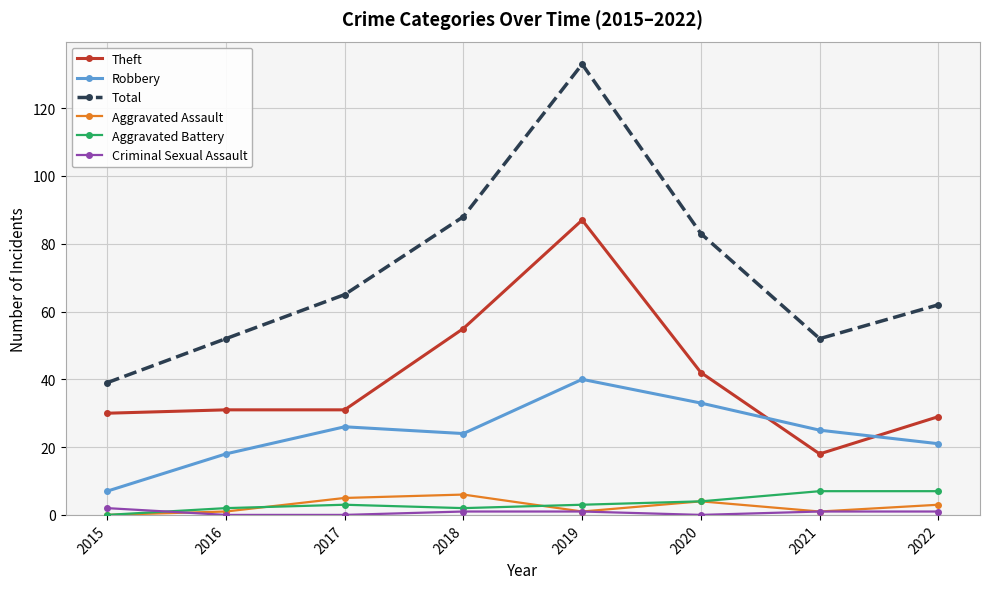

At which category does Total reach its first local valley?

2021